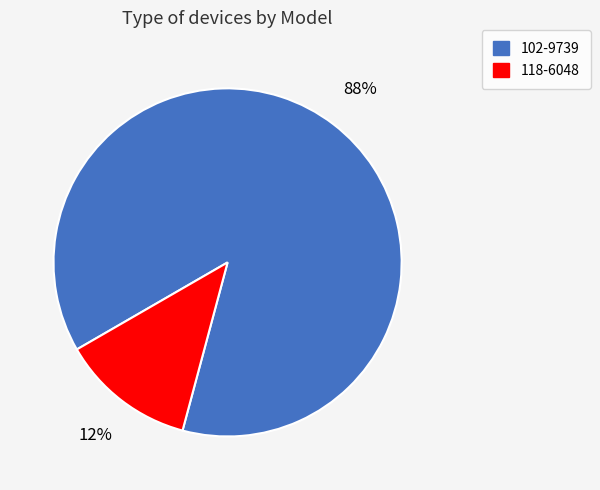

To the nearest percent, what is the combined percentage of 102-9739 and 118-6048?

100%